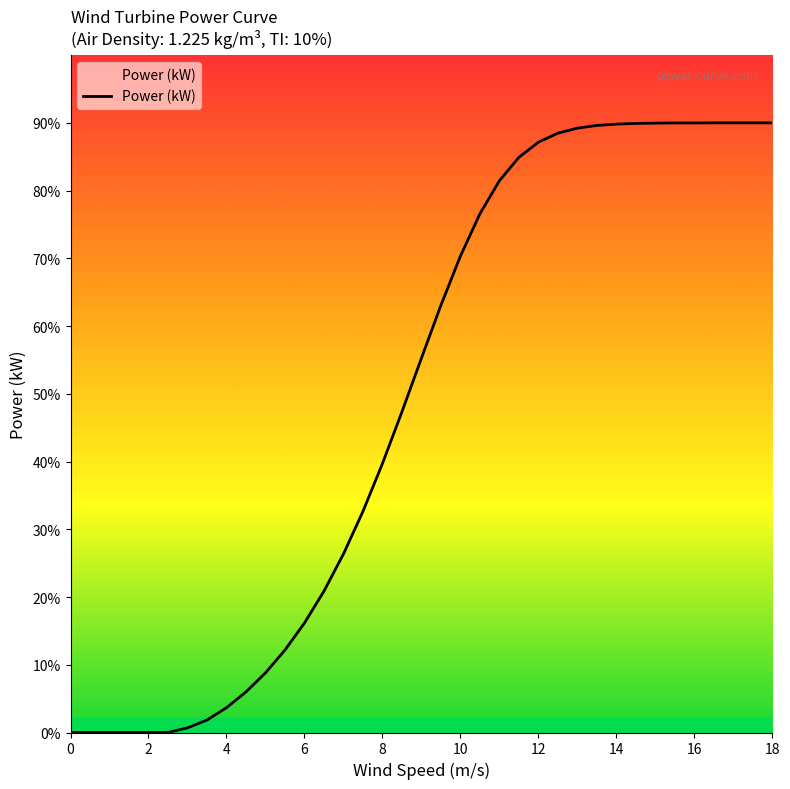

Does the chart display data point markers on the line(s)?

No